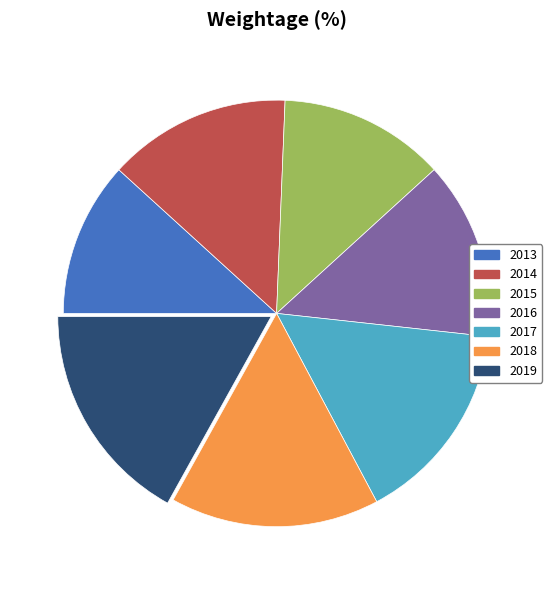

Is the sum of 2014 and 2019 greater than half?

No